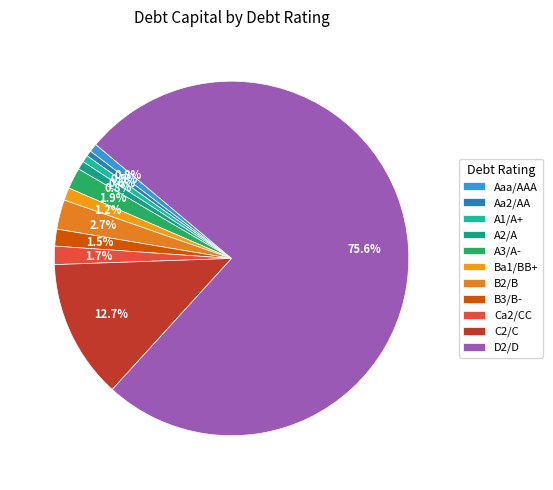

Rank the categories by value from highest to lowest.

D2/D, C2/C, B2/B, A3/A-, Ca2/CC, B3/B-, Ba1/BB+, A2/A, A1/A+, Aa2/AA, Aaa/AAA